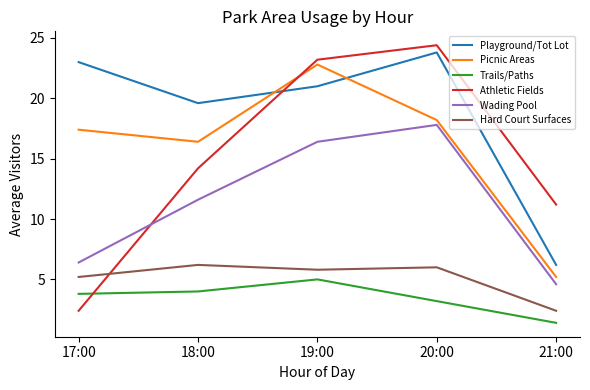

What position from the right is 20:00?

2